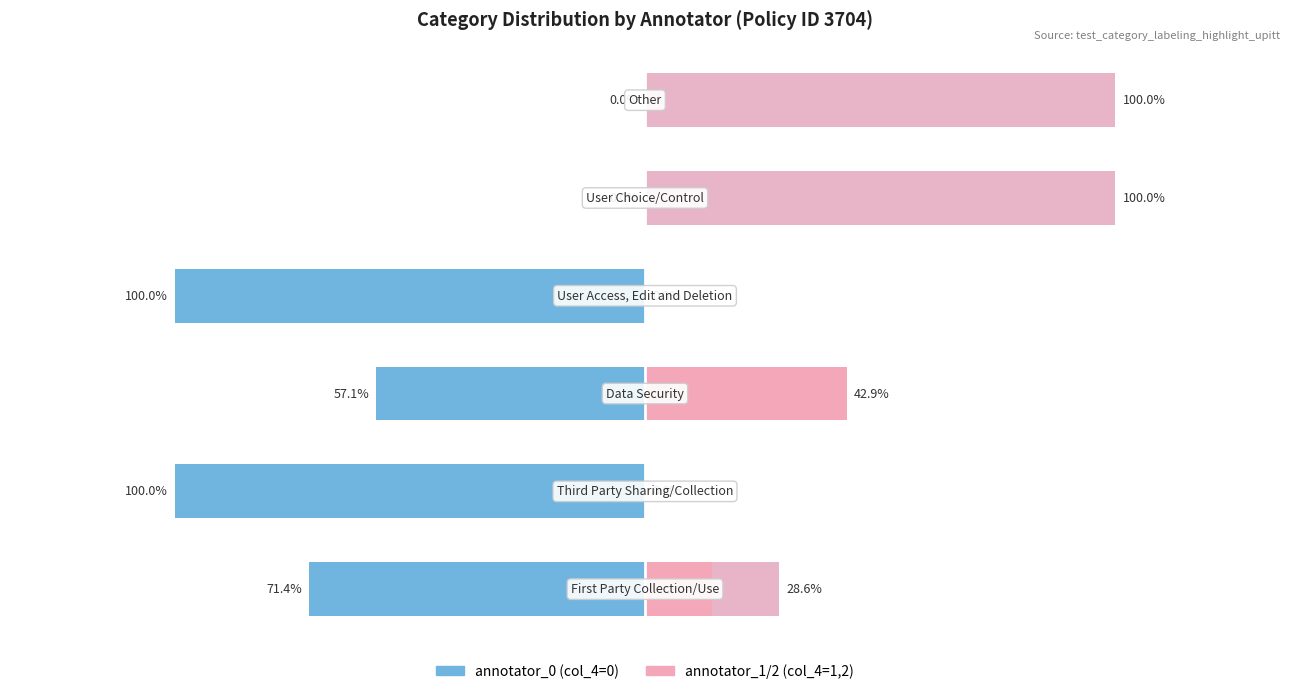

What is the greatest value displayed?

100.0